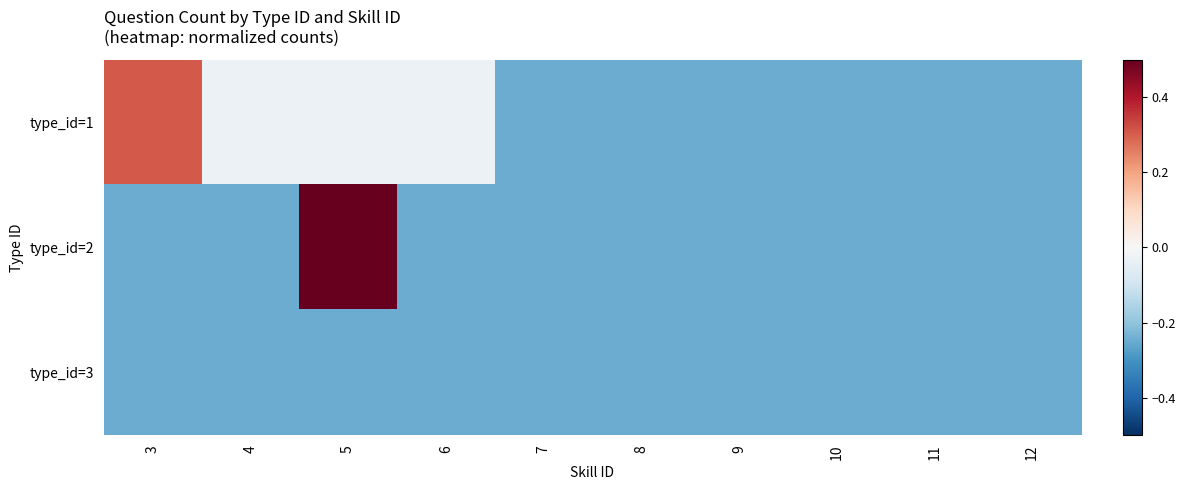

Which series has the largest total across all categories?

type_id=1